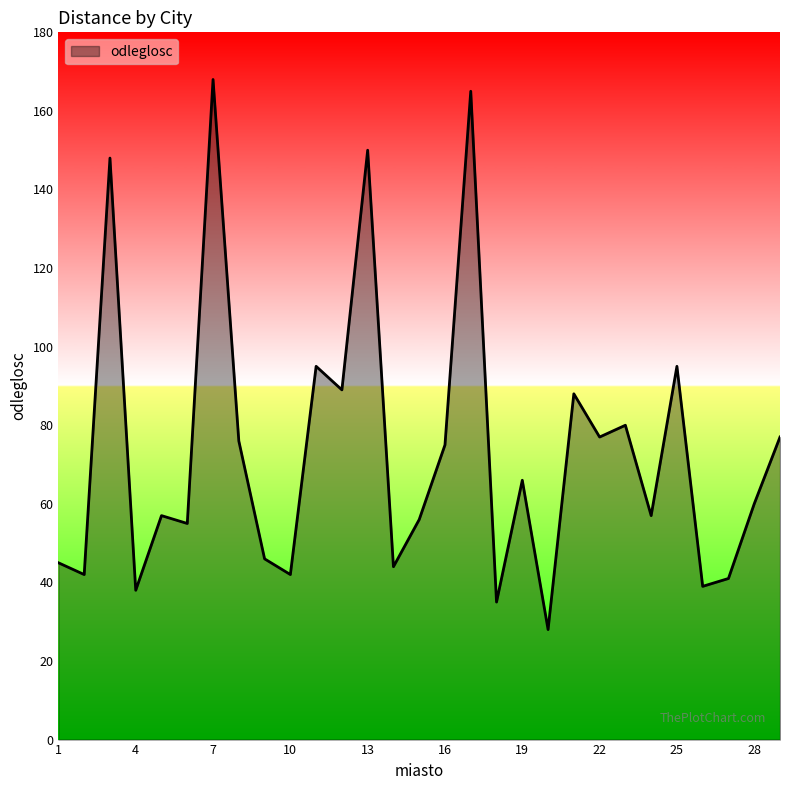

How many lines are shown in the chart?

1